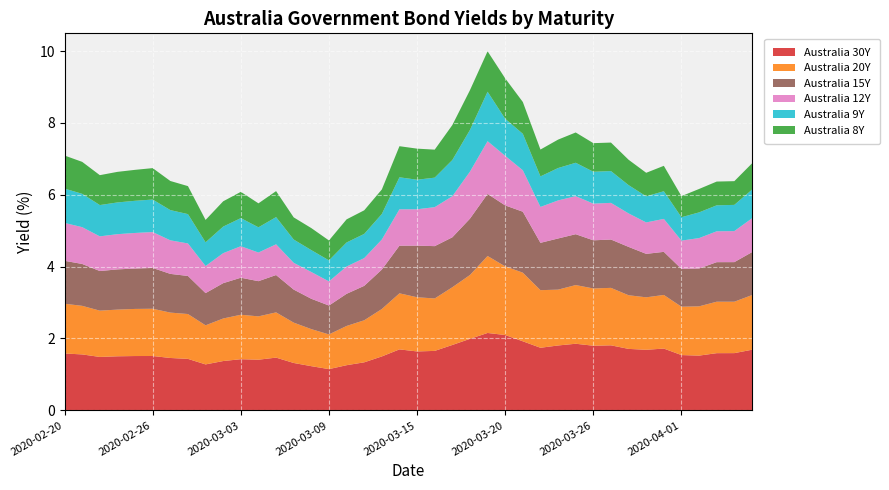

Reading right to left, transcribe all the data shown in this chart.

Australia 30Y: 2020-04-07=1.7	2020-04-06=1.6	2020-04-03=1.6	2020-04-02=1.5	2020-04-01=1.5	2020-03-31=1.7	2020-03-30=1.7	2020-03-29=1.7	2020-03-27=1.8	2020-03-26=1.8	2020-03-25=1.9	2020-03-24=1.8	2020-03-23=1.7	2020-03-22=1.9	2020-03-20=2.1	2020-03-19=2.2	2020-03-18=2.0	2020-03-17=1.8	2020-03-16=1.7	2020-03-15=1.6	2020-03-13=1.7	2020-03-12=1.5	2020-03-11=1.3	2020-03-10=1.3	2020-03-09=1.1	2020-03-08=1.2	2020-03-06=1.3	2020-03-05=1.5	2020-03-04=1.4	2020-03-03=1.4	2020-03-02=1.4	2020-03-01=1.3	2020-02-28=1.4	2020-02-27=1.5	2020-02-26=1.5	2020-02-25=1.5	2020-02-24=1.5	2020-02-23=1.5	2020-02-21=1.6	2020-02-20=1.6
Australia 20Y: 2020-04-07=1.5	2020-04-06=1.4	2020-04-03=1.4	2020-04-02=1.4	2020-04-01=1.3	2020-03-31=1.5	2020-03-30=1.5	2020-03-29=1.5	2020-03-27=1.6	2020-03-26=1.6	2020-03-25=1.6	2020-03-24=1.6	2020-03-23=1.6	2020-03-22=1.9	2020-03-20=1.9	2020-03-19=2.1	2020-03-18=1.8	2020-03-17=1.6	2020-03-16=1.5	2020-03-15=1.5	2020-03-13=1.6	2020-03-12=1.3	2020-03-11=1.2	2020-03-10=1.1	2020-03-09=1.0	2020-03-08=1.0	2020-03-06=1.1	2020-03-05=1.3	2020-03-04=1.2	2020-03-03=1.2	2020-03-02=1.2	2020-03-01=1.1	2020-02-28=1.2	2020-02-27=1.3	2020-02-26=1.3	2020-02-25=1.3	2020-02-24=1.3	2020-02-23=1.3	2020-02-21=1.4	2020-02-20=1.4
Australia 15Y: 2020-04-07=1.2	2020-04-06=1.1	2020-04-03=1.1	2020-04-02=1.1	2020-04-01=1.1	2020-03-31=1.2	2020-03-30=1.2	2020-03-29=1.3	2020-03-27=1.3	2020-03-26=1.3	2020-03-25=1.4	2020-03-24=1.4	2020-03-23=1.3	2020-03-22=1.7	2020-03-20=1.7	2020-03-19=1.7	2020-03-18=1.6	2020-03-17=1.4	2020-03-16=1.5	2020-03-15=1.4	2020-03-13=1.3	2020-03-12=1.1	2020-03-11=1.0	2020-03-10=0.9	2020-03-09=0.8	2020-03-08=0.8	2020-03-06=0.9	2020-03-05=1.0	2020-03-04=1.0	2020-03-03=1.0	2020-03-02=1.0	2020-03-01=0.9	2020-02-28=1.1	2020-02-27=1.1	2020-02-26=1.1	2020-02-25=1.1	2020-02-24=1.1	2020-02-23=1.1	2020-02-21=1.2	2020-02-20=1.2
Australia 12Y: 2020-04-07=0.9	2020-04-06=0.9	2020-04-03=0.9	2020-04-02=0.8	2020-04-01=0.8	2020-03-31=0.9	2020-03-30=0.9	2020-03-29=0.9	2020-03-27=1.0	2020-03-26=1.0	2020-03-25=1.1	2020-03-24=1.1	2020-03-23=1.0	2020-03-22=1.2	2020-03-20=1.4	2020-03-19=1.5	2020-03-18=1.3	2020-03-17=1.1	2020-03-16=1.1	2020-03-15=1.0	2020-03-13=1.0	2020-03-12=0.8	2020-03-11=0.8	2020-03-10=0.8	2020-03-09=0.7	2020-03-08=0.7	2020-03-06=0.7	2020-03-05=0.9	2020-03-04=0.8	2020-03-03=0.9	2020-03-02=0.8	2020-03-01=0.8	2020-02-28=0.9	2020-02-27=0.9	2020-02-26=1.0	2020-02-25=1.0	2020-02-24=1.0	2020-02-23=1.0	2020-02-21=1.0	2020-02-20=1.1
Australia 9Y: 2020-04-07=0.8	2020-04-06=0.7	2020-04-03=0.7	2020-04-02=0.7	2020-04-01=0.7	2020-03-31=0.8	2020-03-30=0.7	2020-03-29=0.8	2020-03-27=0.9	2020-03-26=0.9	2020-03-25=0.9	2020-03-24=0.9	2020-03-23=0.8	2020-03-22=1.0	2020-03-20=1.0	2020-03-19=1.4	2020-03-18=1.2	2020-03-17=1.0	2020-03-16=0.8	2020-03-15=0.8	2020-03-13=0.9	2020-03-12=0.7	2020-03-11=0.7	2020-03-10=0.7	2020-03-09=0.6	2020-03-08=0.6	2020-03-06=0.6	2020-03-05=0.8	2020-03-04=0.7	2020-03-03=0.8	2020-03-02=0.7	2020-03-01=0.7	2020-02-28=0.8	2020-02-27=0.8	2020-02-26=0.9	2020-02-25=0.9	2020-02-24=0.9	2020-02-23=0.9	2020-02-21=0.9	2020-02-20=1.0
Australia 8Y: 2020-04-07=0.7	2020-04-06=0.7	2020-04-03=0.7	2020-04-02=0.7	2020-04-01=0.6	2020-03-31=0.7	2020-03-30=0.7	2020-03-29=0.7	2020-03-27=0.8	2020-03-26=0.8	2020-03-25=0.8	2020-03-24=0.8	2020-03-23=0.7	2020-03-22=0.9	2020-03-20=1.1	2020-03-19=1.1	2020-03-18=1.1	2020-03-17=1.0	2020-03-16=0.8	2020-03-15=0.9	2020-03-13=0.9	2020-03-12=0.7	2020-03-11=0.7	2020-03-10=0.6	2020-03-09=0.6	2020-03-08=0.6	2020-03-06=0.6	2020-03-05=0.7	2020-03-04=0.7	2020-03-03=0.7	2020-03-02=0.7	2020-03-01=0.6	2020-02-28=0.8	2020-02-27=0.8	2020-02-26=0.9	2020-02-25=0.9	2020-02-24=0.9	2020-02-23=0.8	2020-02-21=0.9	2020-02-20=0.9